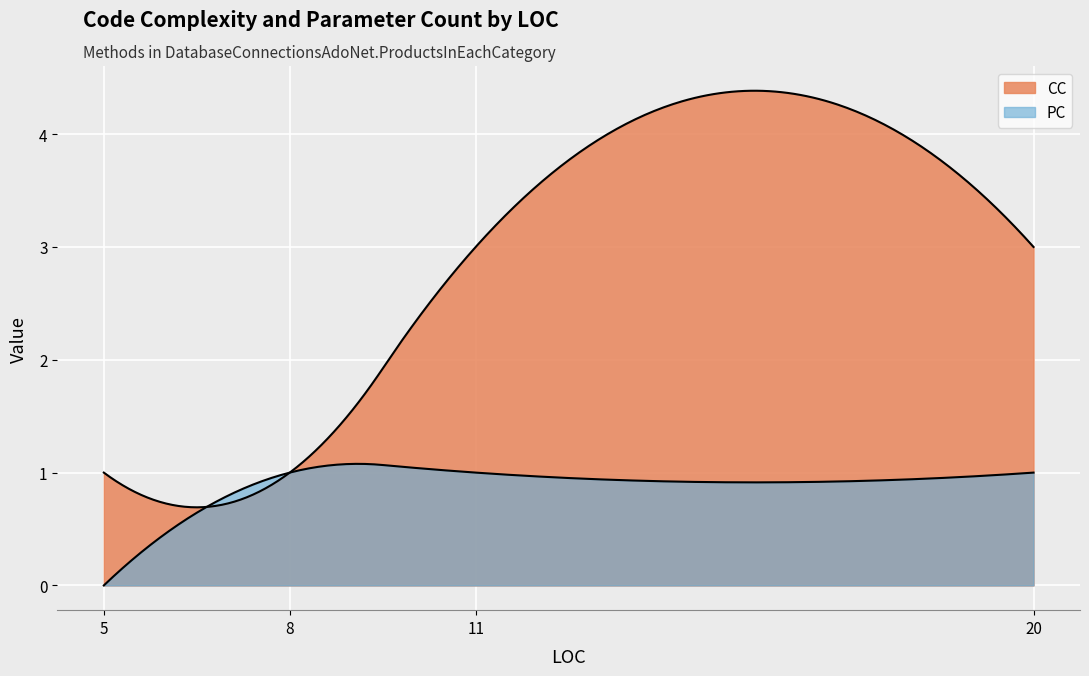

Reading left to right, transcribe all the data shown in this chart.

CC: 5=1	20=3	8=1	11=3
PC: 5=0	20=1	8=1	11=1